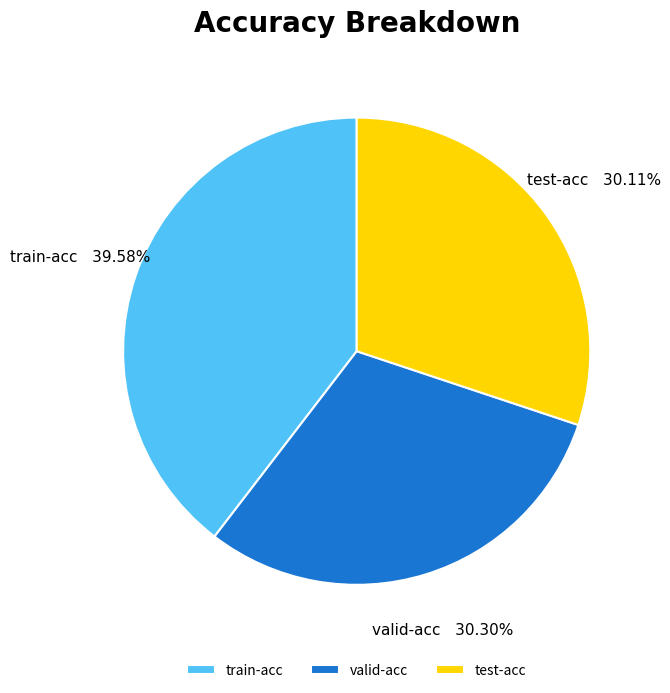

How many slices are in this pie chart?

3